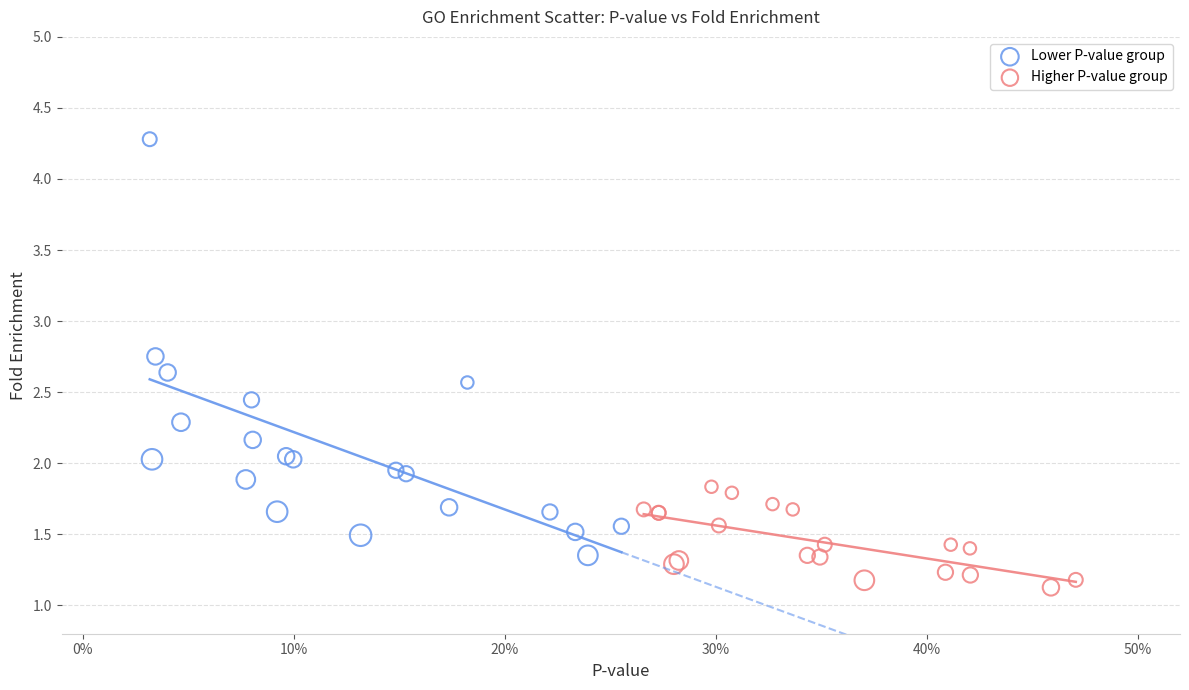

Which series has the widest spread of Y values?

Lower P-value group